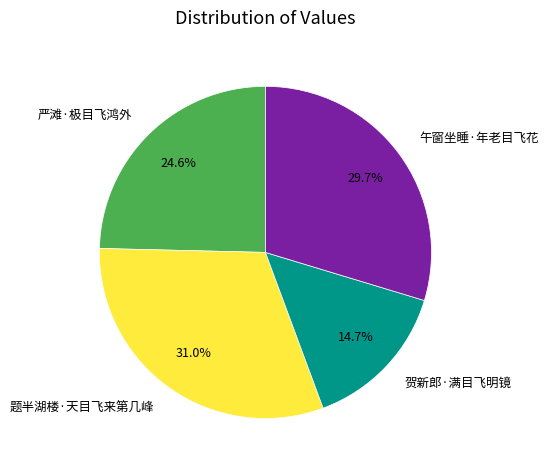

Is there any slice that represents more than half of the pie?

No